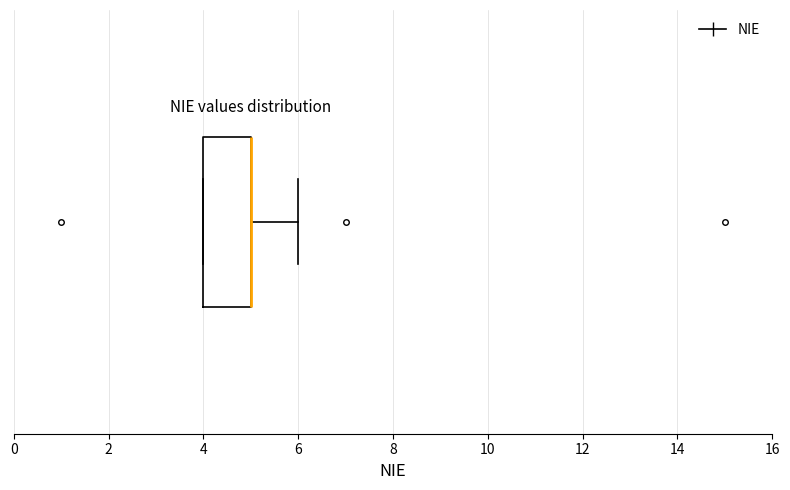

Transcribe this box plot: give where the median line is, the range the box spans, and where the two whiskers end, as read against the x-axis. The values are not printed on the chart, so give them approximately, as read against the axis.

median 5 (drawn on the box's right edge), box 4 to 5, whiskers 4 to 6